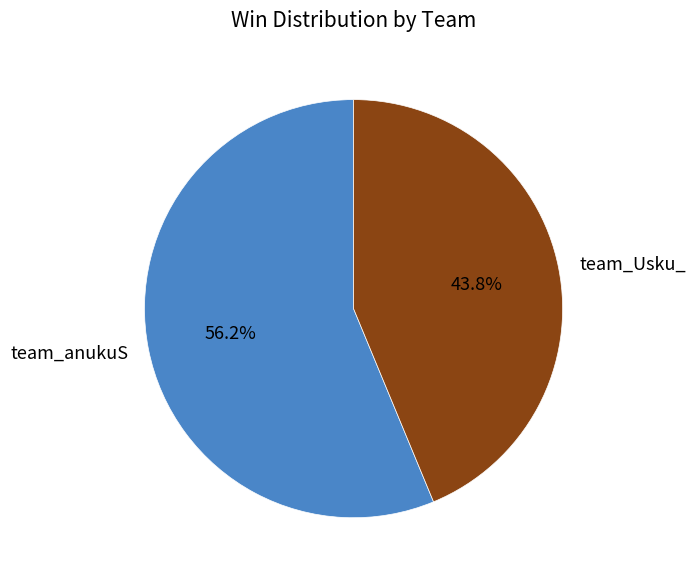

Rank the categories by value from highest to lowest.

team_anukuS, team_Usku_